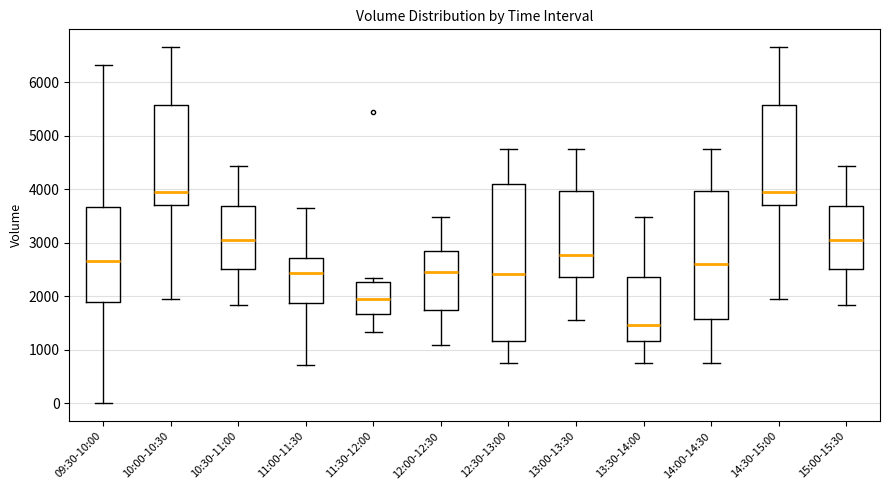

Where does the upper whisker of the box for 13:00-13:30 end on the y-axis? The values are not printed on the chart, so give them approximately, as read against the axis.

4700